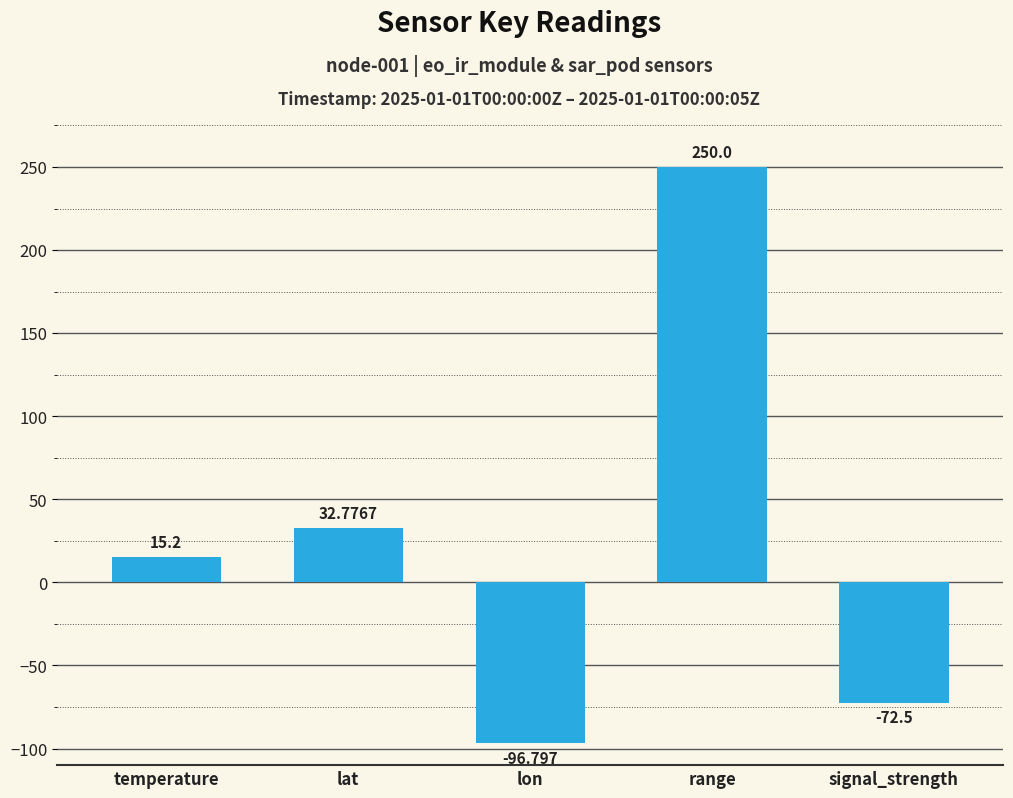

How many categories are shown in the chart?

5